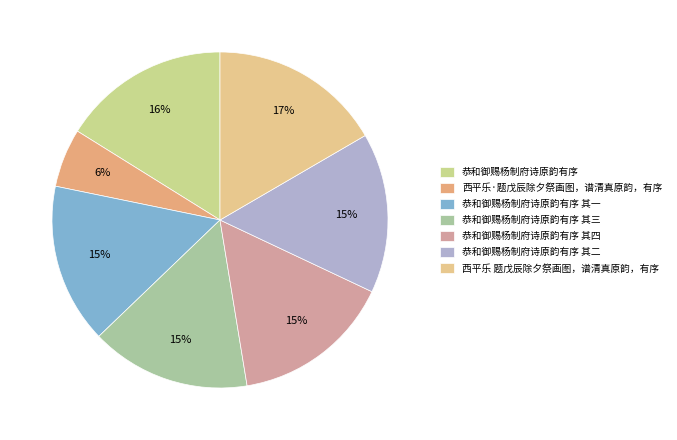

To the nearest percent, what is the difference between the largest and smallest slice percentages?

11%